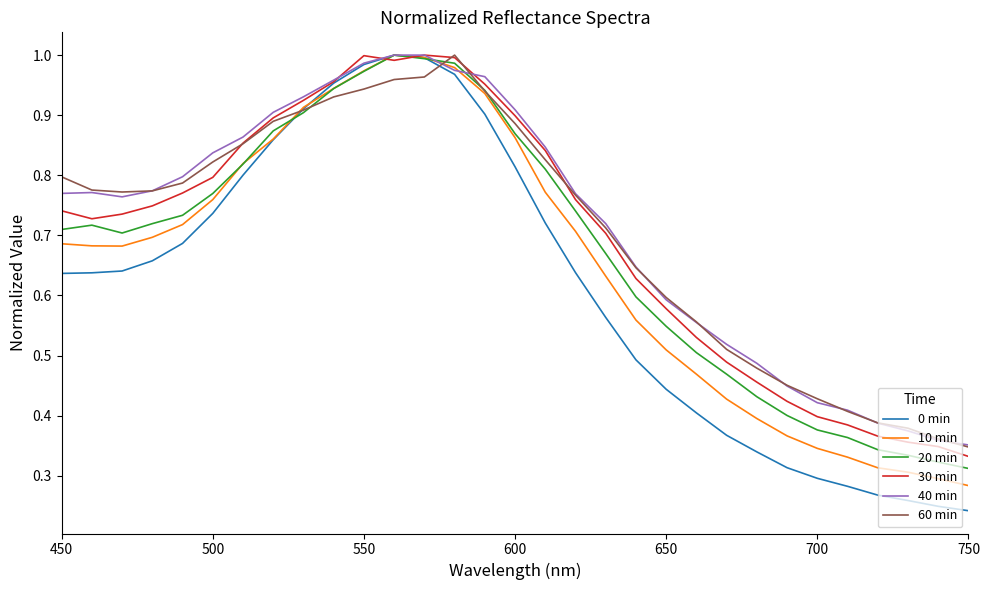

Which series has the largest range (max minus min)?

0 min